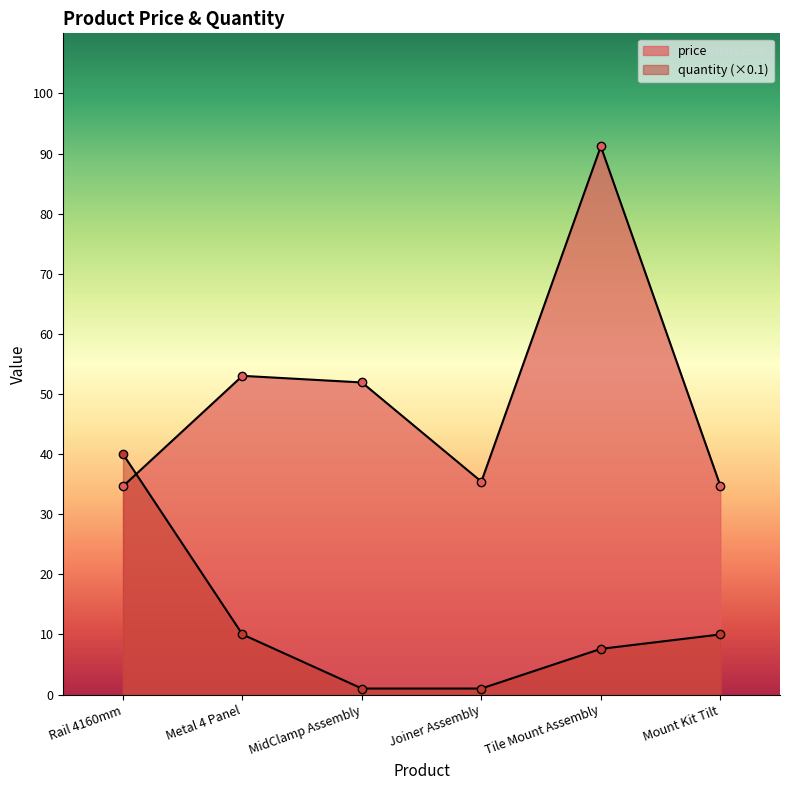

Where is the first local maximum for price?

Metal 4 Panel